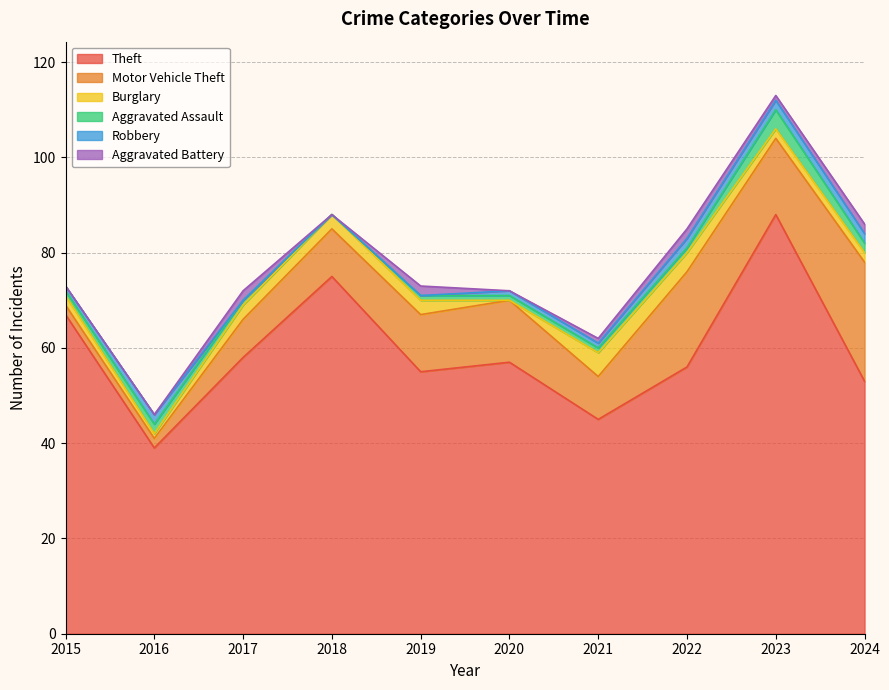

What is the approximate value of Burglary at 2015?

2